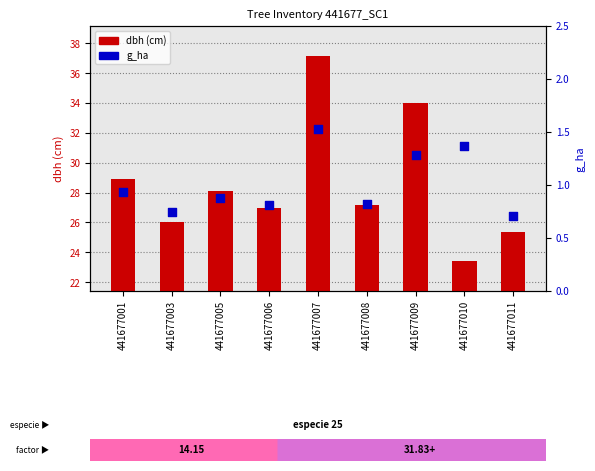

Which series contains the highest Y value?

dbh